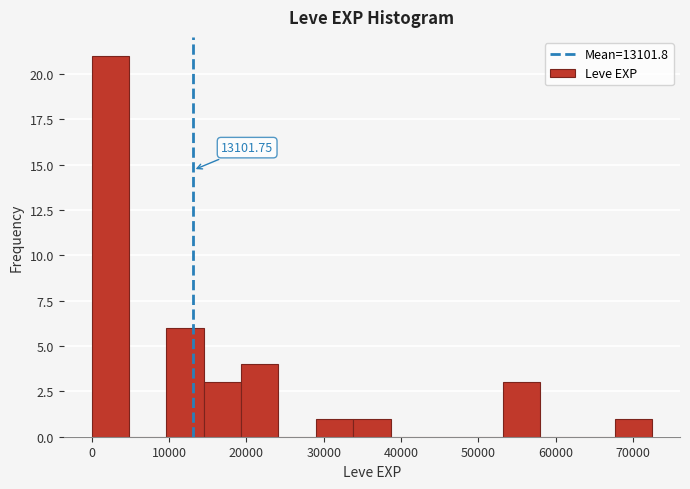

Which range on the x-axis has the tallest bar?

0 to 5000